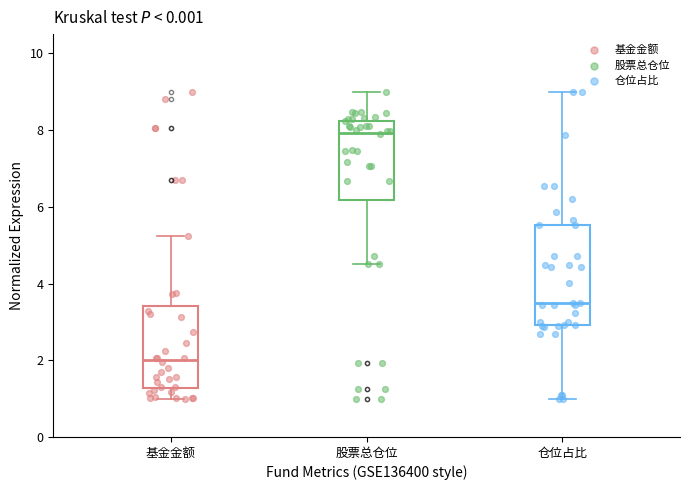

Which box's median line is the lowest?

基金金额